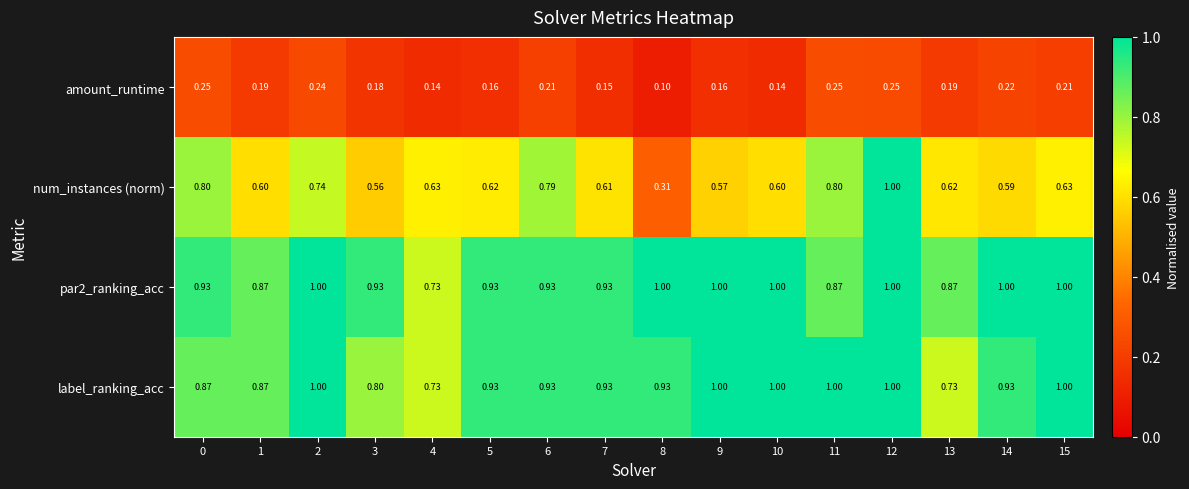

Which series has the largest range (max minus min)?

num_instances (norm)